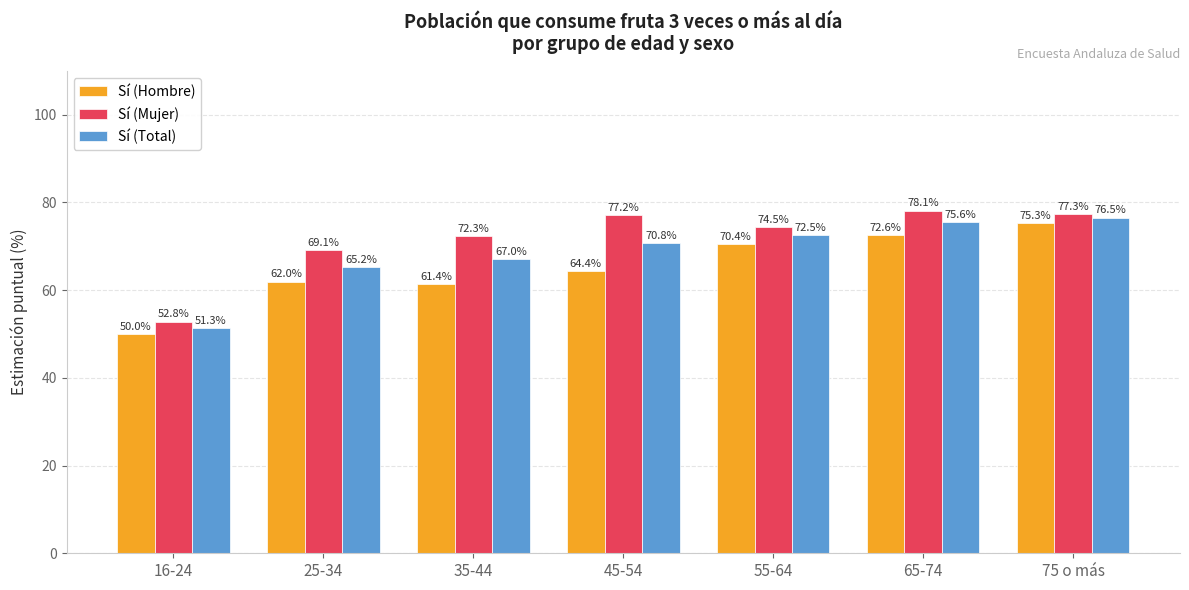

Which category has the highest value in the Sí (Mujer) series?

65-74